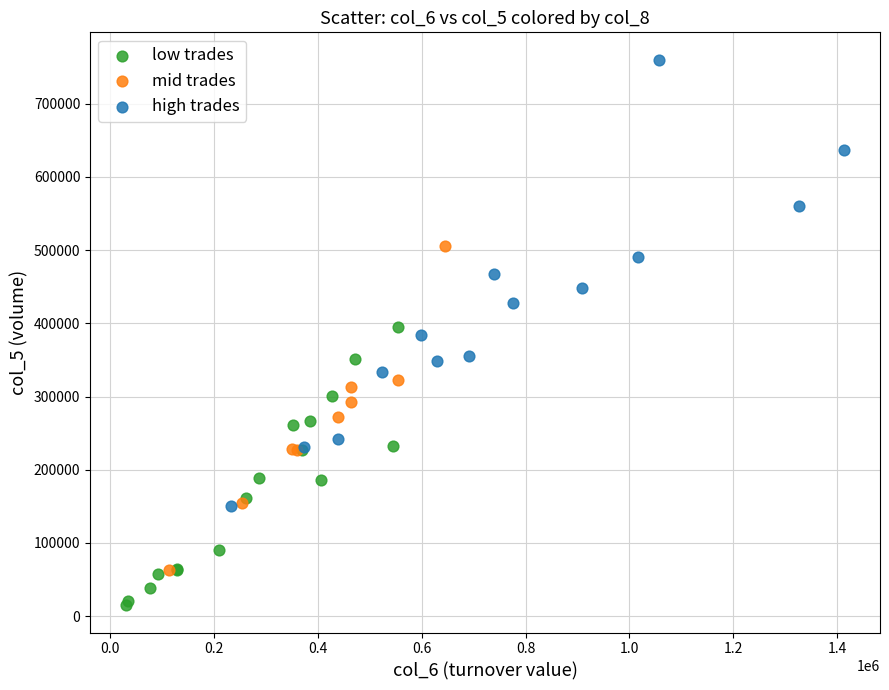

Which series reaches the maximum Y coordinate?

high trades